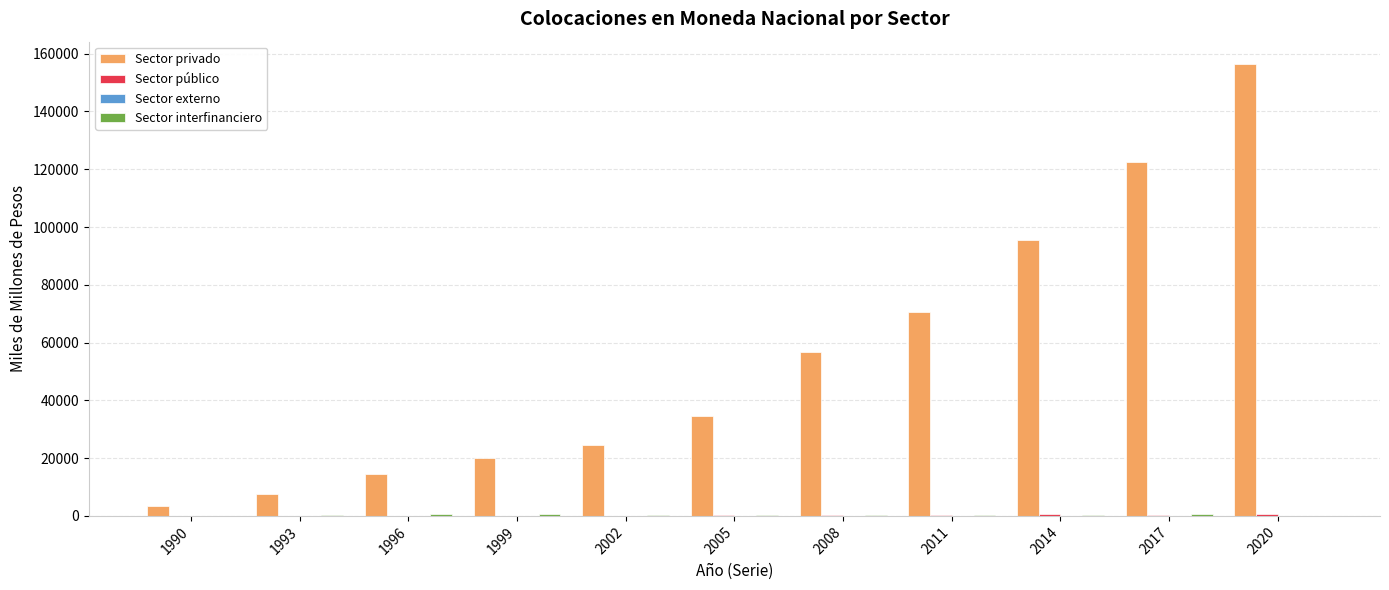

Are the bars grouped side by side (vs. stacked)?

Yes